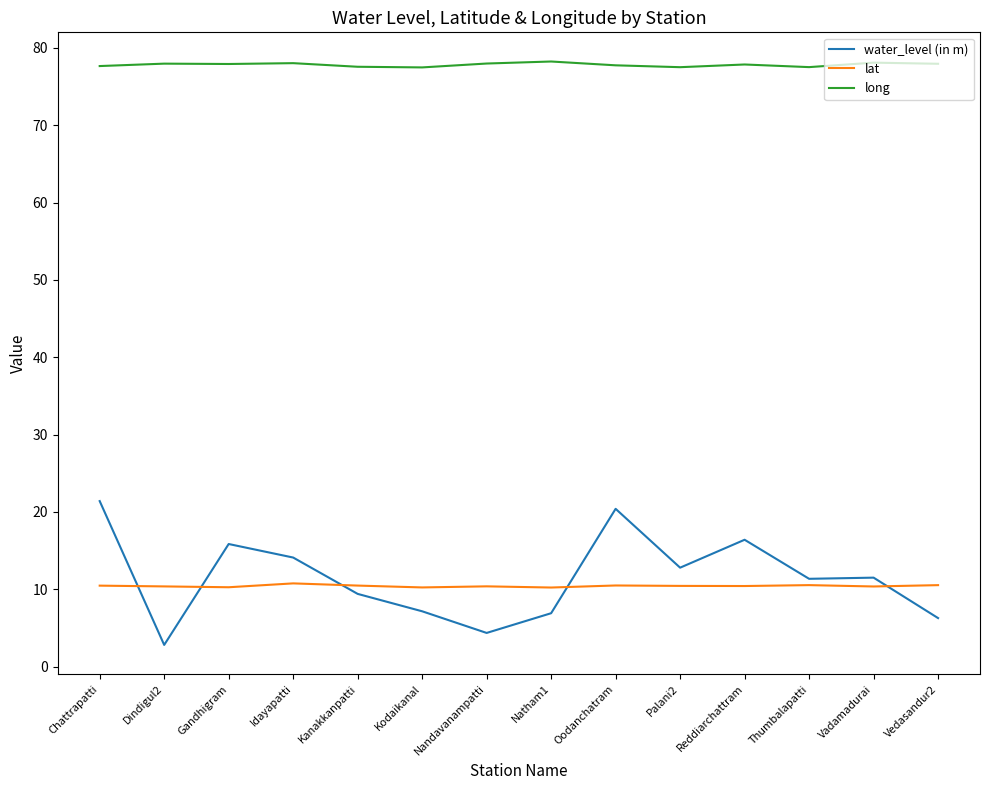

True or false: water_level (in m) and lat cross at least once.

True